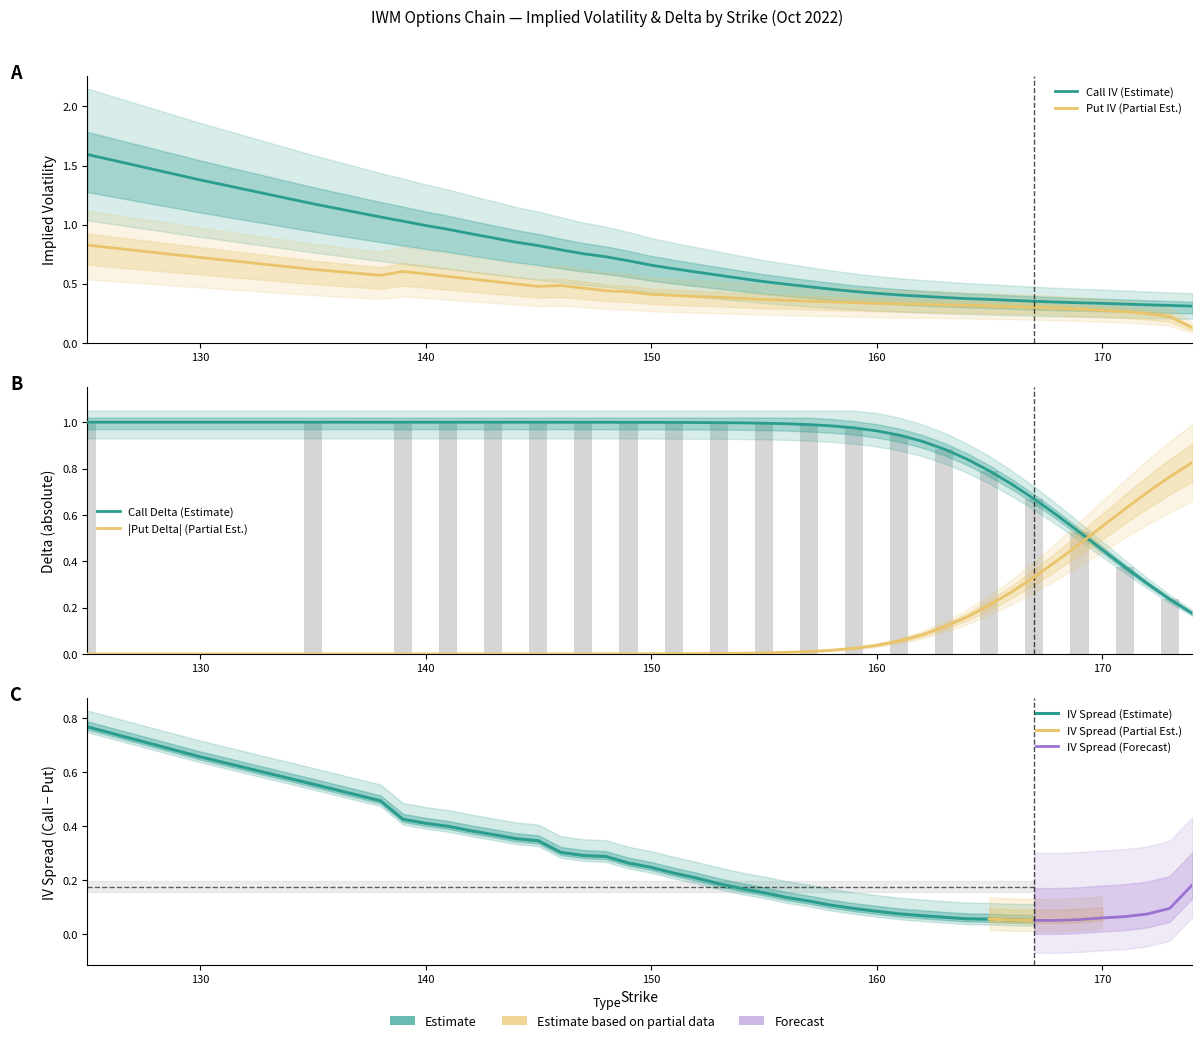

Rank the categories by delta_call value from lowest to highest.

174, 173, 172, 171, 170, 169, 168, 167, 166, 165, 164, 163, 162, 161, 160, 159, 158, 157, 156, 155, 154, 153, 152, 151, 150, 149, 148, 146, 147, 144, 145, 138, 139, 140, 141, 142, 143, 125, 130, 135